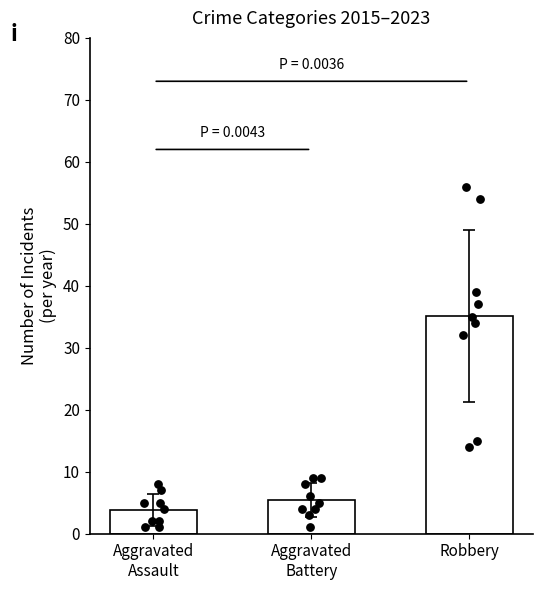

Which series contains the highest Y value?

Robbery